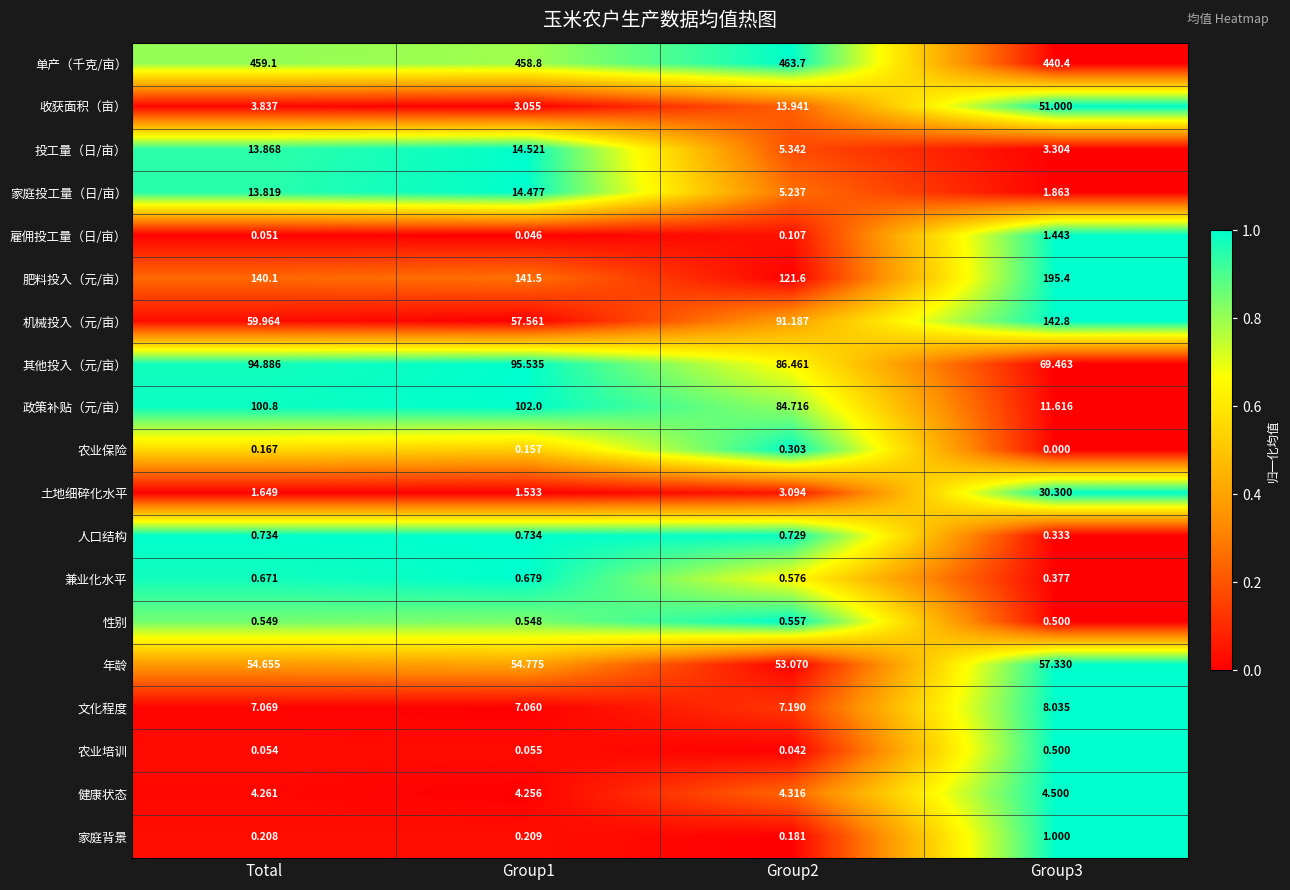

List the series in order of their peak value, highest first.

单产（千克/亩）, 肥料投入（元/亩）, 机械投入（元/亩）, 政策补贴（元/亩）, 其他投入（元/亩）, 年龄, 收获面积（亩）, 土地细碎化水平, 投工量（日/亩）, 家庭投工量（日/亩）, 文化程度, 健康状态, 雇佣投工量（日/亩）, 家庭背景, 人口结构, 兼业化水平, 性别, 农业培训, 农业保险